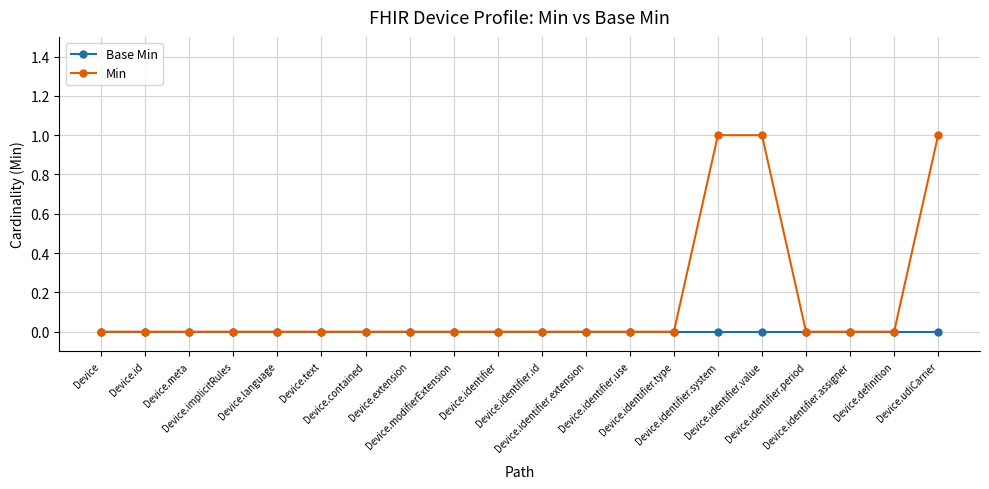

What is the difference between the highest and lowest values at Device.identifier.value?

1